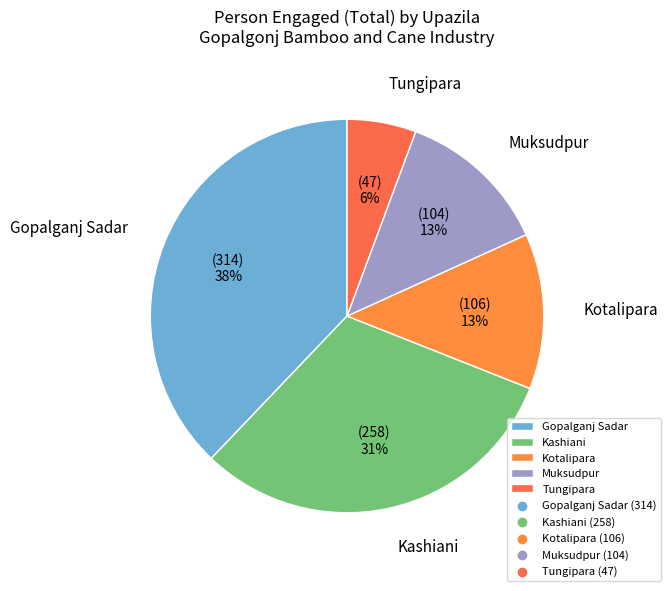

How many slices are in this pie chart?

5